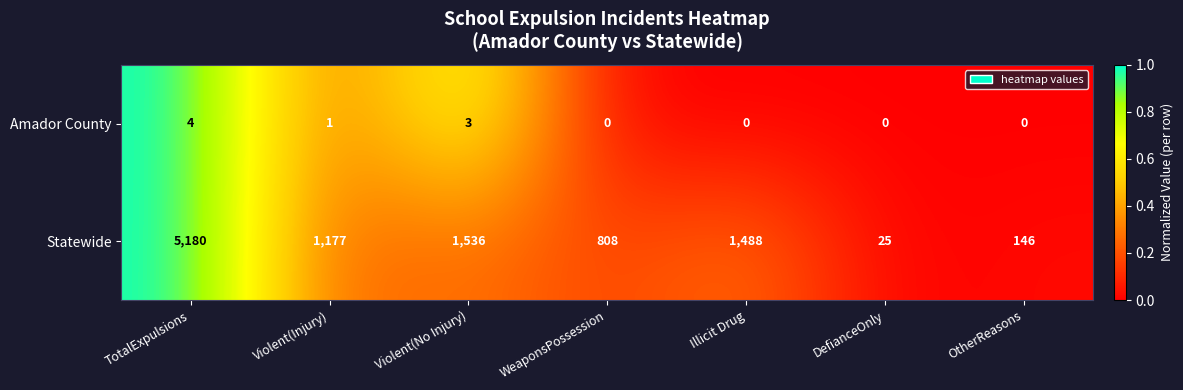

What is the approximate value of Amador County at Violent(No Injury)?

3